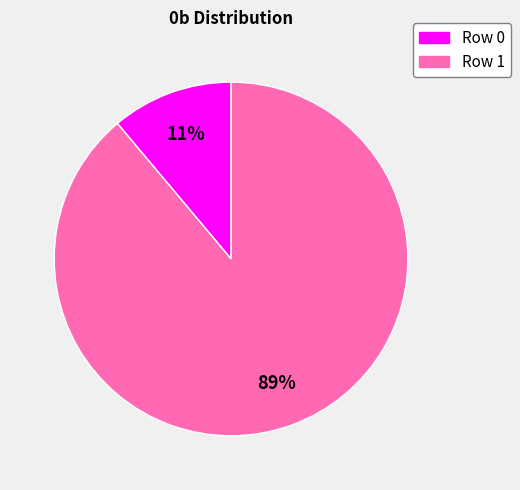

To the nearest percent, what percentage of the pie is Row 0?

11%